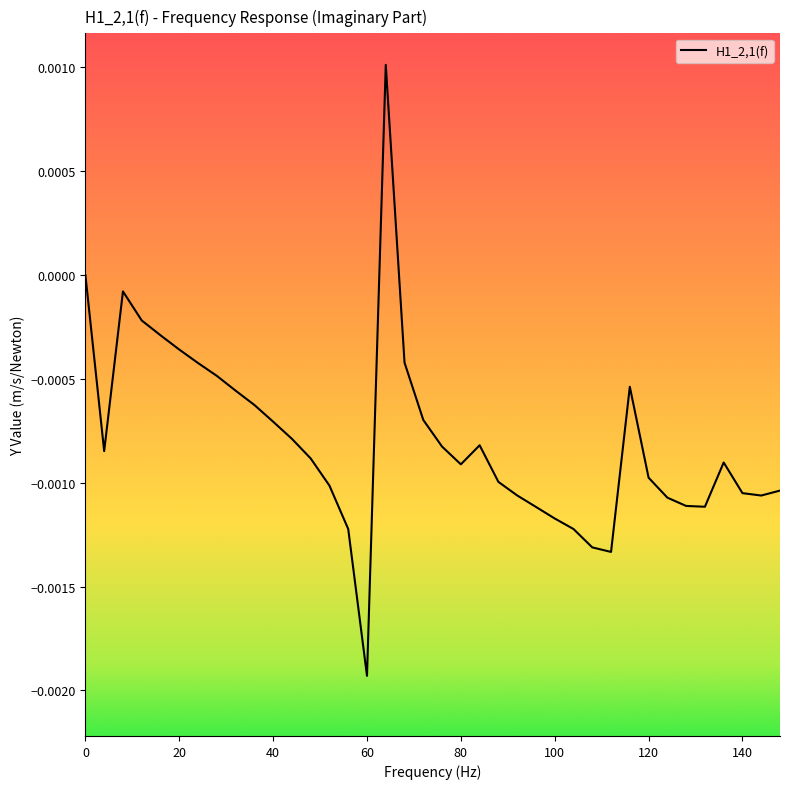

Does the chart display data point markers on the line(s)?

No